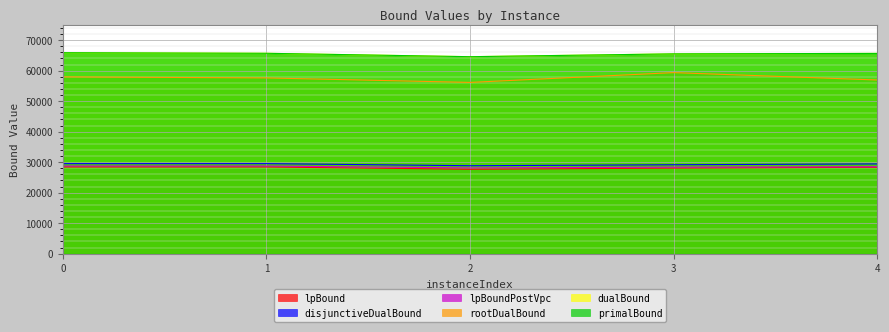

What is the smallest value displayed?

27681.3